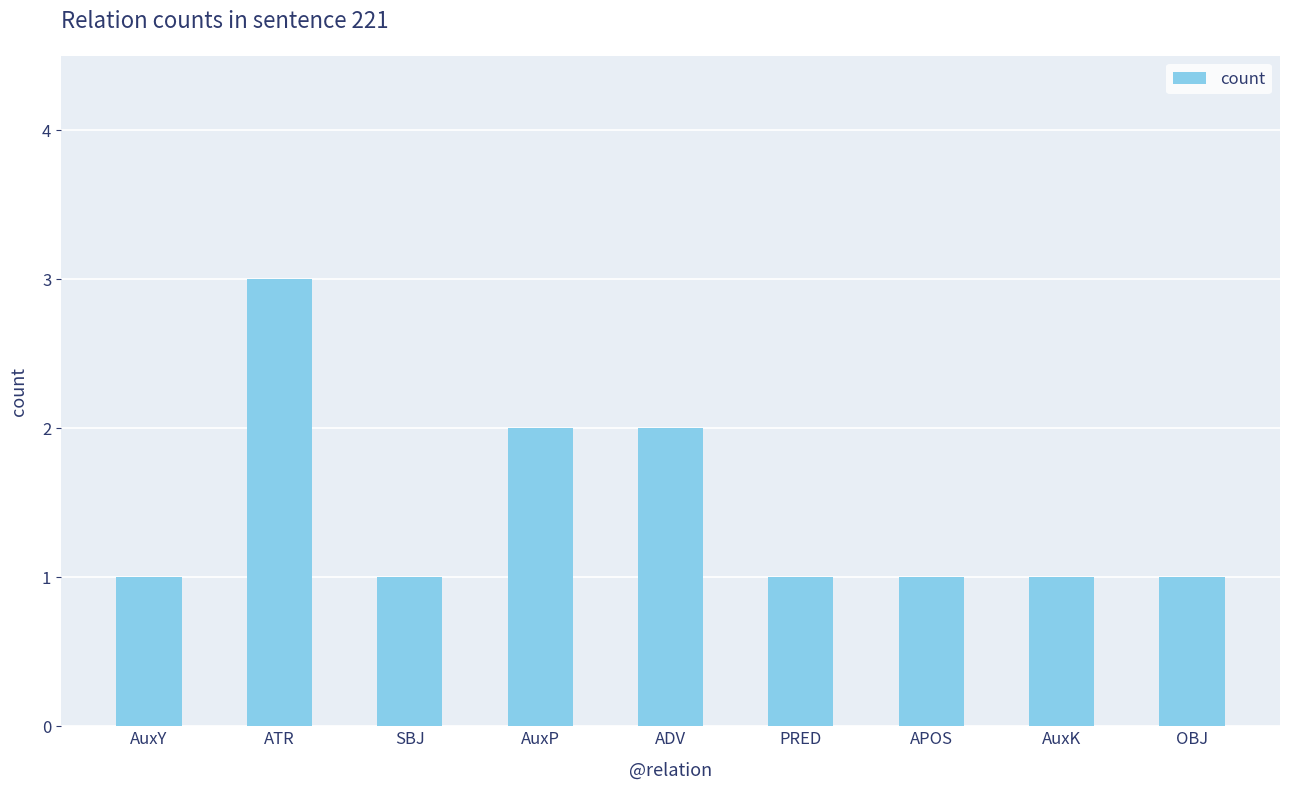

What is the sum of all values?

13